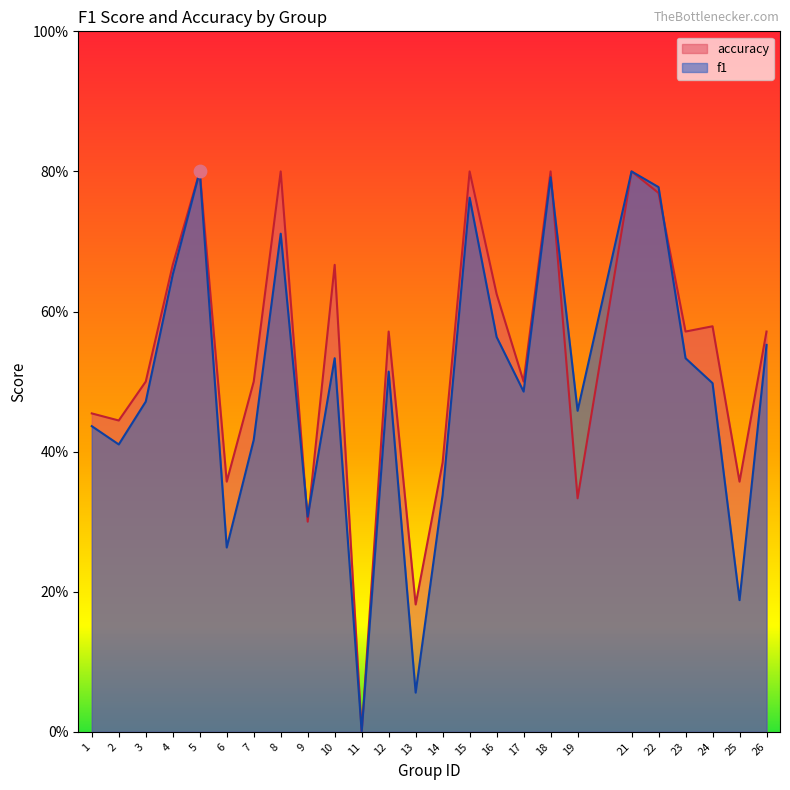

Which series has the largest total across all categories?

accuracy